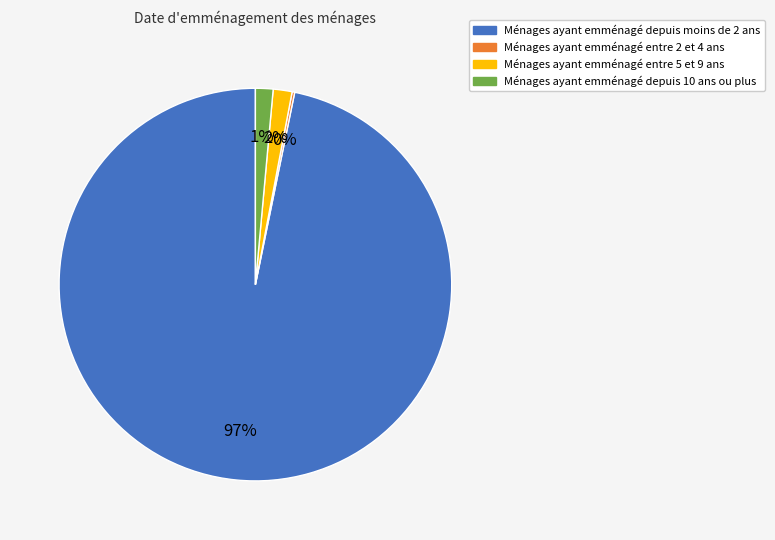

To the nearest percent, what is the difference between the largest and smallest slice percentages?

97%